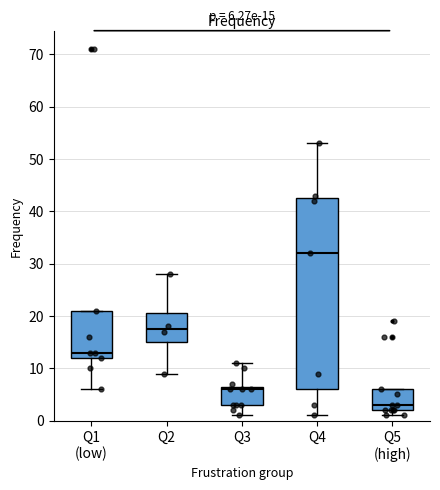

Which box has the highest median line?

Q4